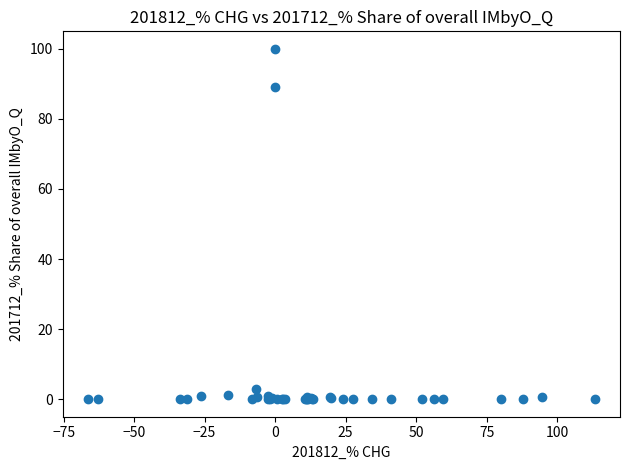

What Y value in the scatter plot is closest to 50?

89.1